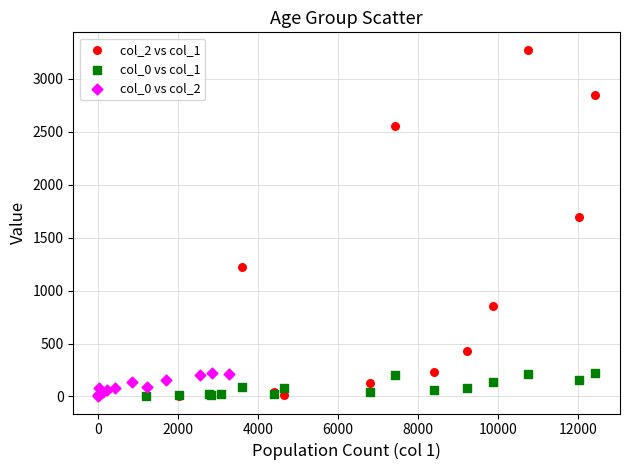

Which series has the widest spread of Y values?

col_2 vs col_1